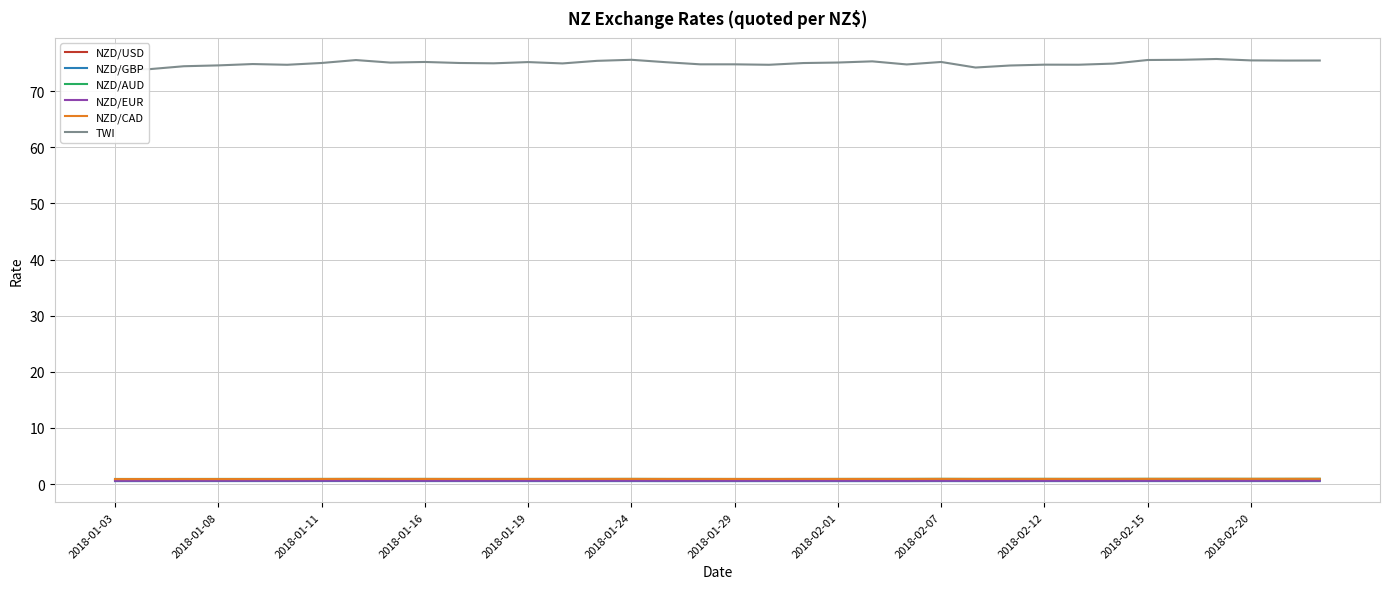

Rank the series at 17 from highest to lowest value.

TWI, NZD/AUD, NZD/CAD, NZD/USD, NZD/EUR, NZD/GBP